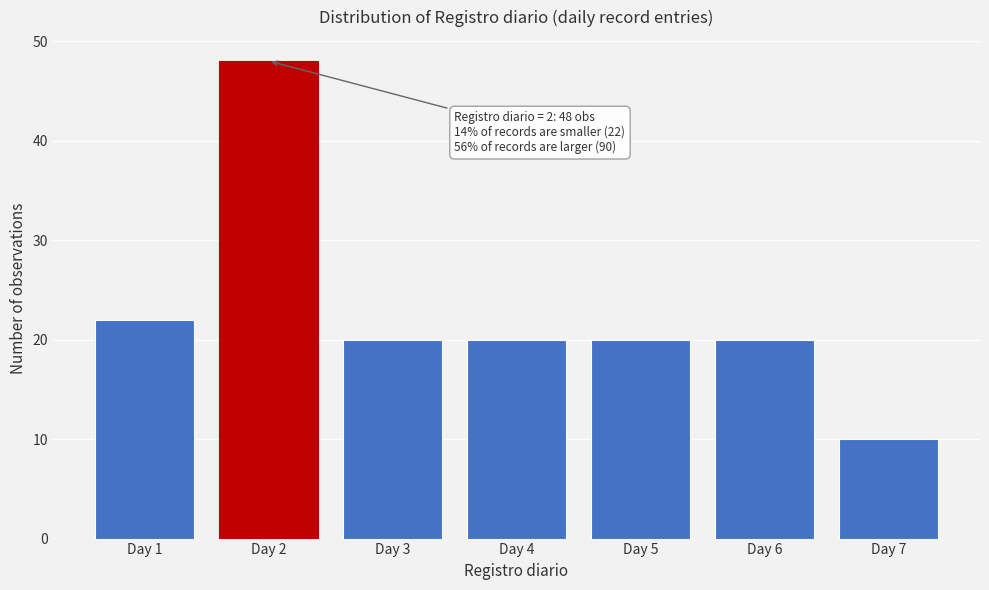

Reading left to right, extract all data points from this chart.

22	48	20	20	20	20	10